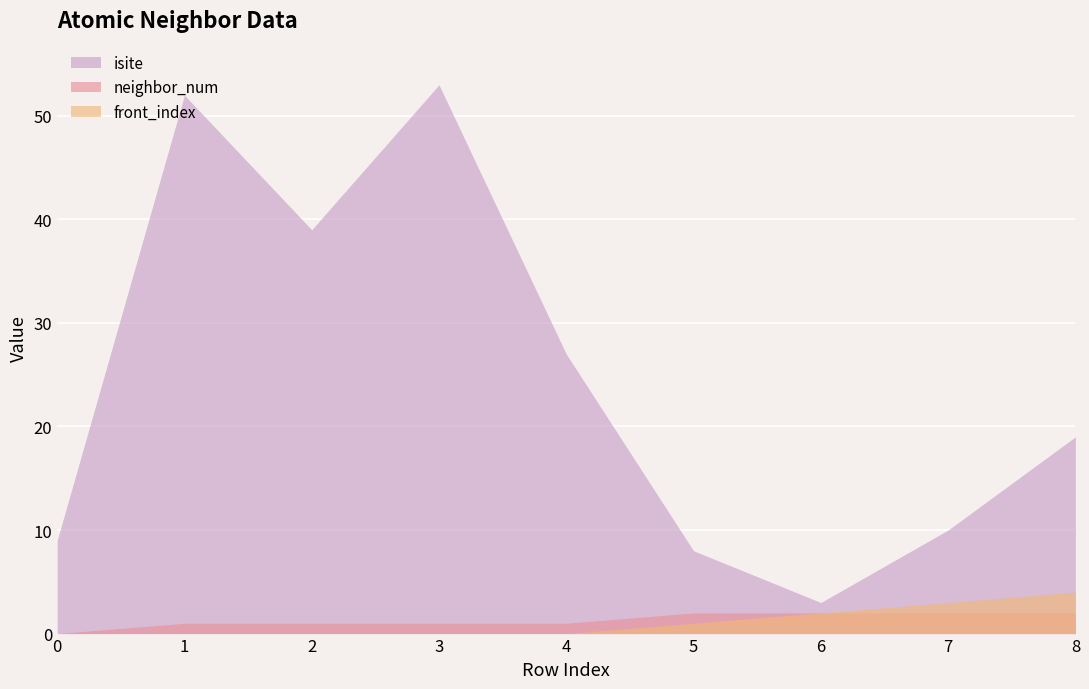

What is the value of the neighbor_num point at the 5th from the left?

1